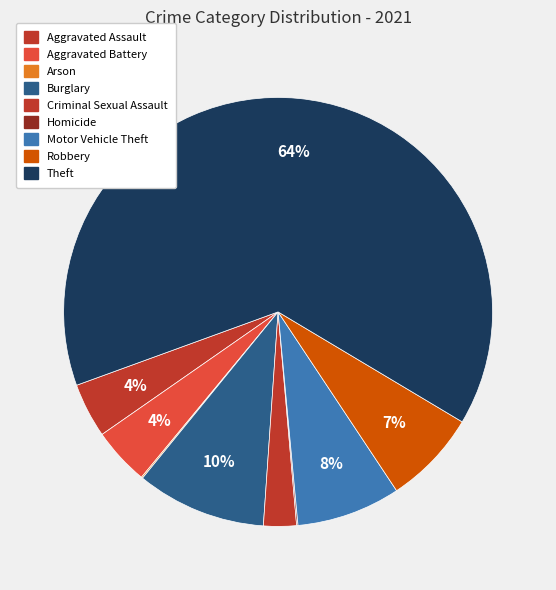

Is it true that Homicide is 0% of the pie?

True